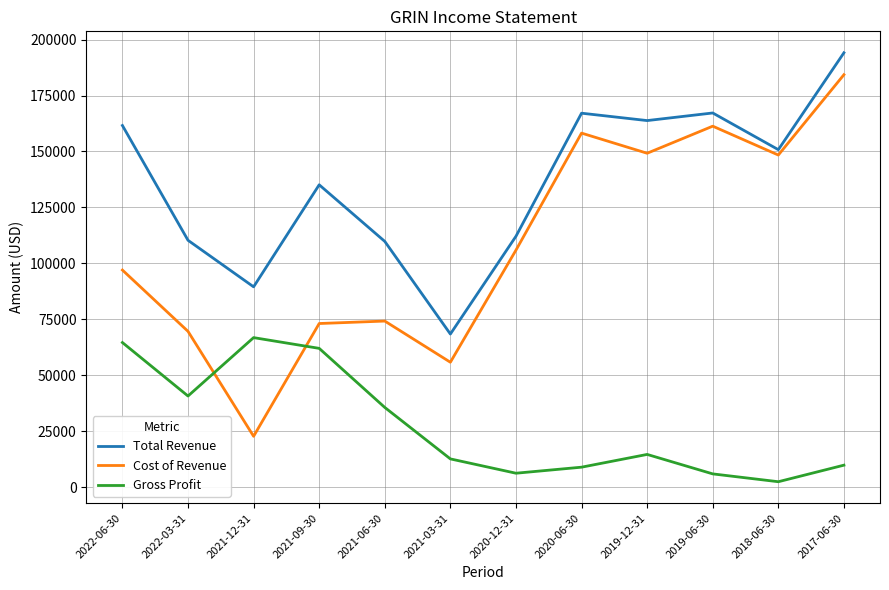

What is the sum of all Gross Profit values?

330100